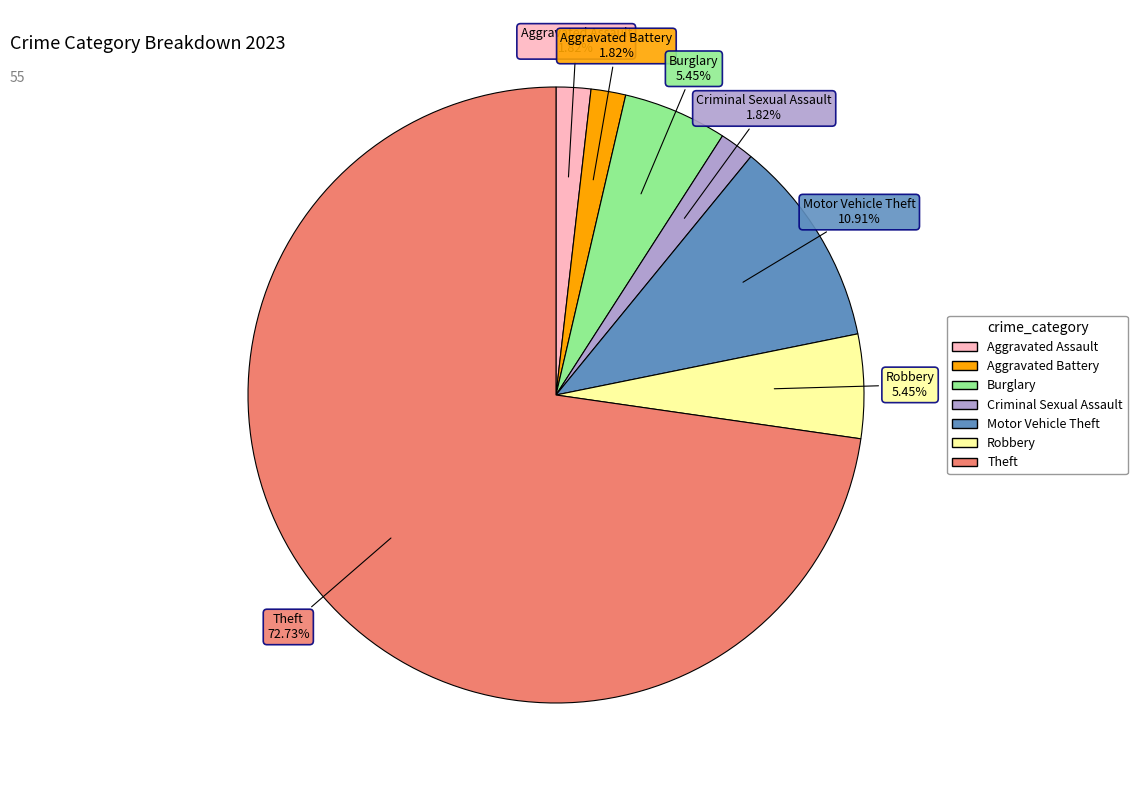

The Aggravated Assault slice represents 10% of the pie. True or false?

False